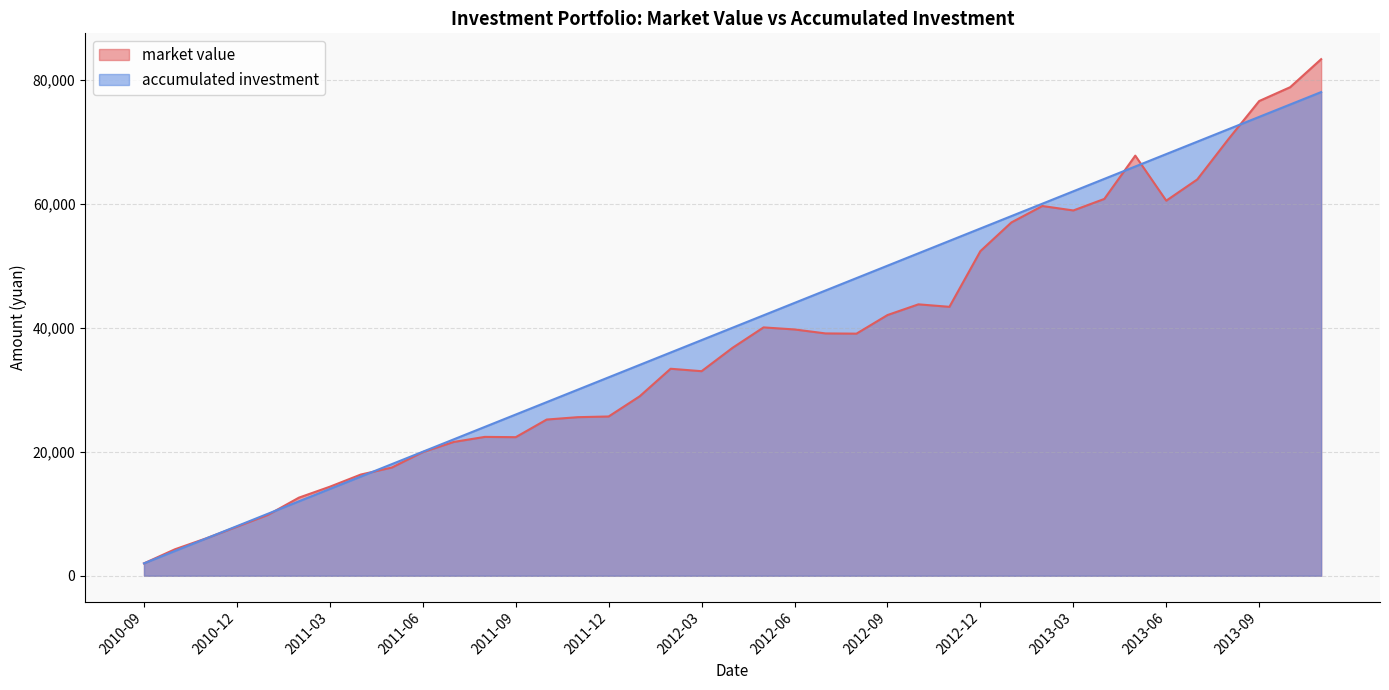

Which series has the widest spread of values?

market value